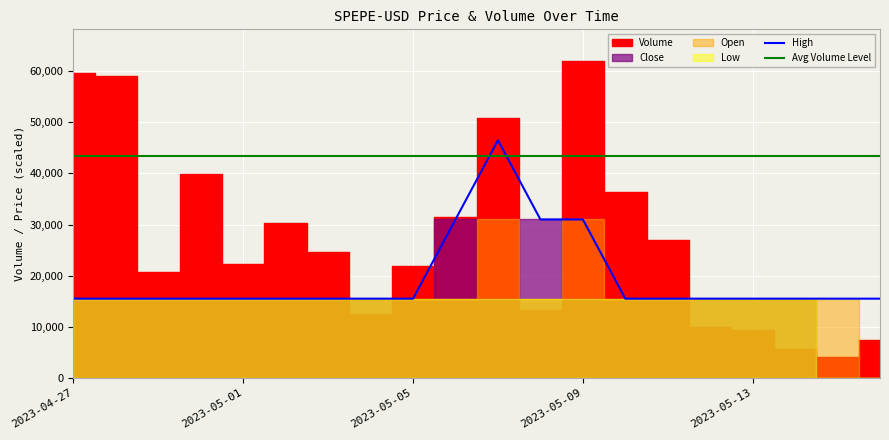

How many lines are shown in the chart?

2